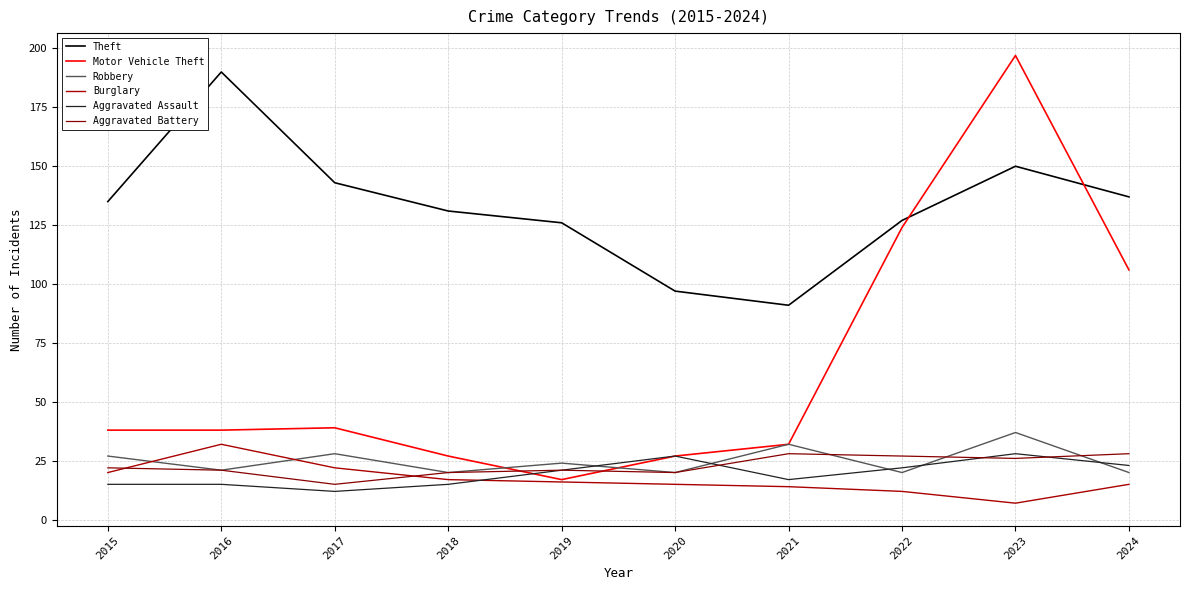

What is the average value of the Burglary series?

17